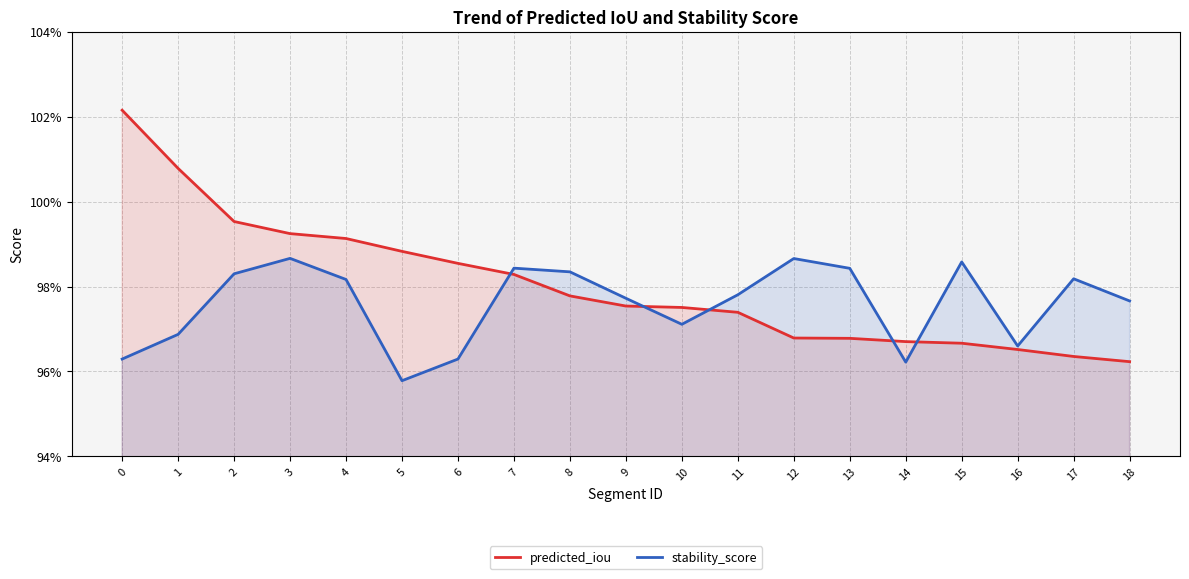

Where do stability_score and predicted_iou first cross each other?

6 and 7